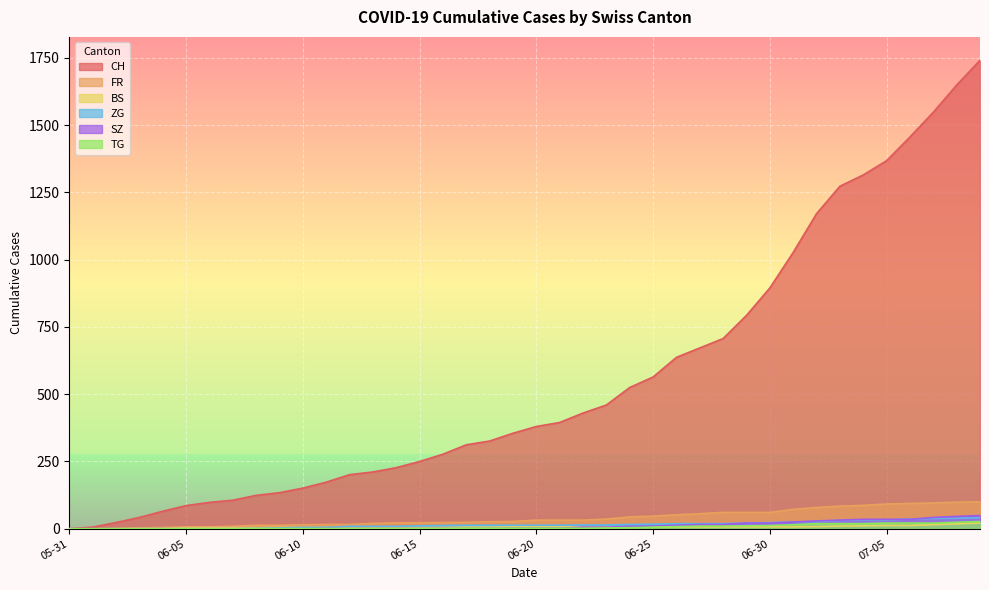

What is the maximum value for FR?

100